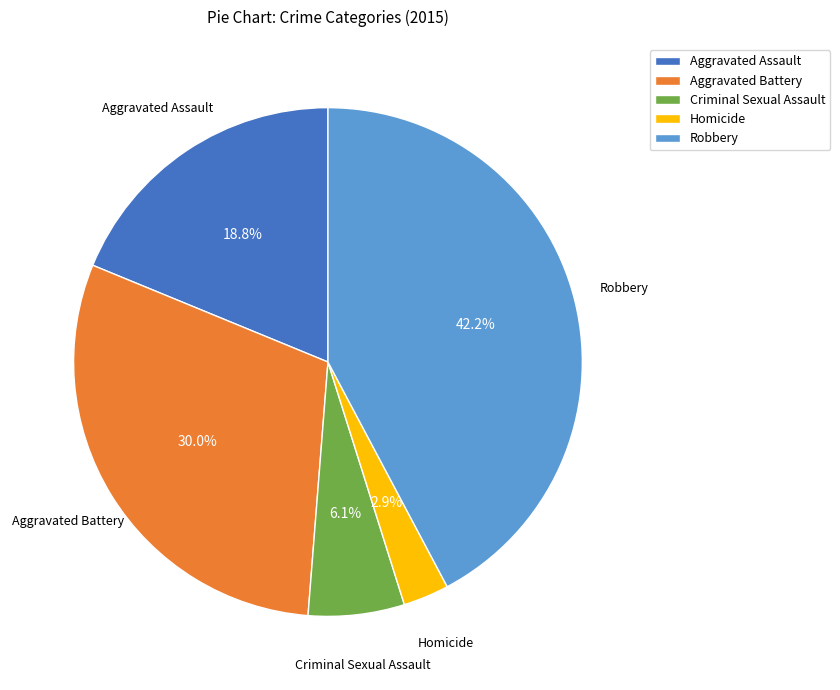

Count the number of slices in the pie.

5